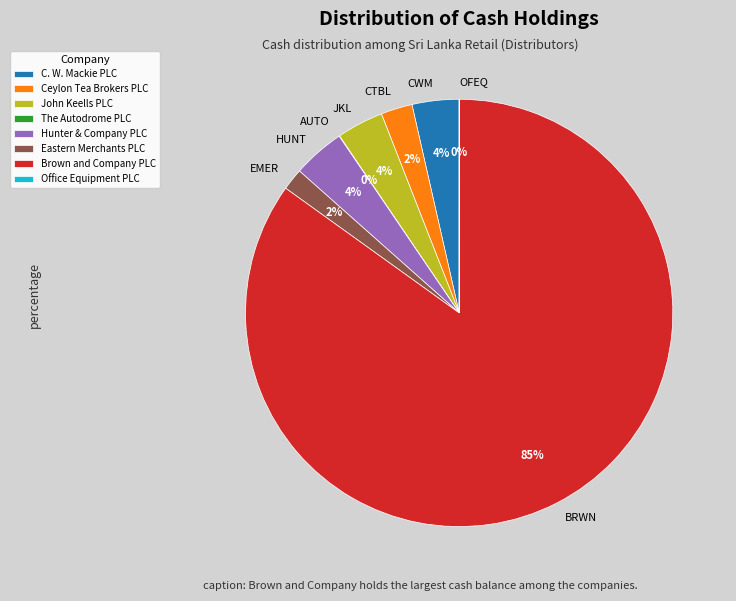

Is the sum of Hunter & Company PLC and C. W. Mackie PLC greater than half?

No